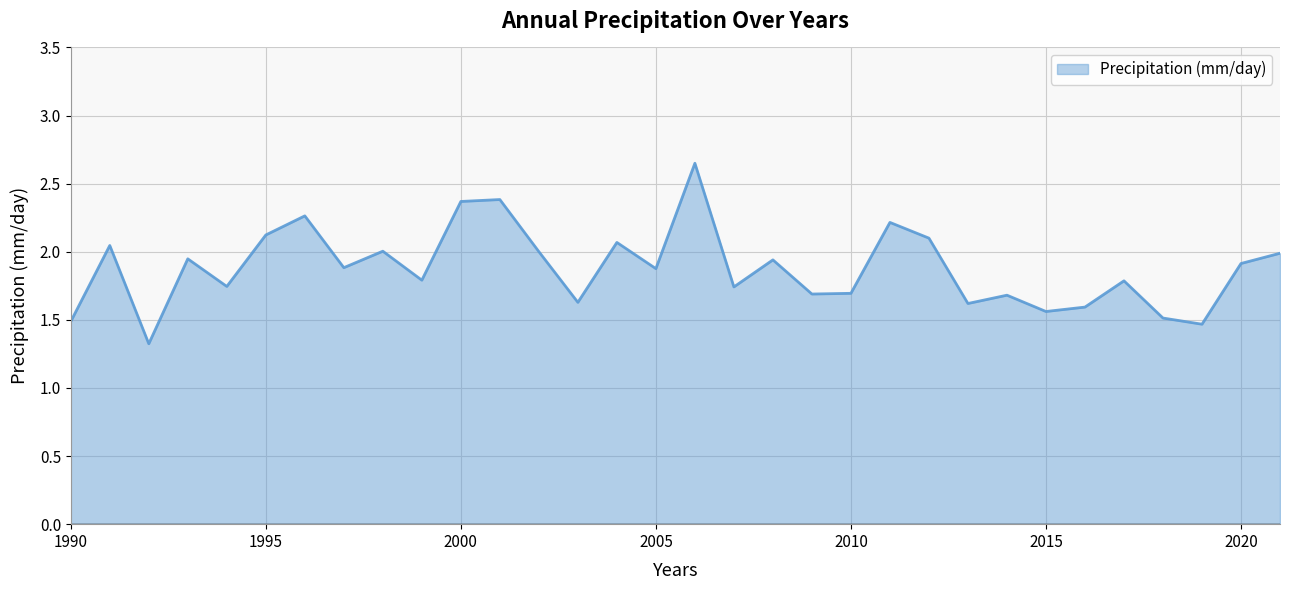

What is the minimum value shown in the chart?

1.3